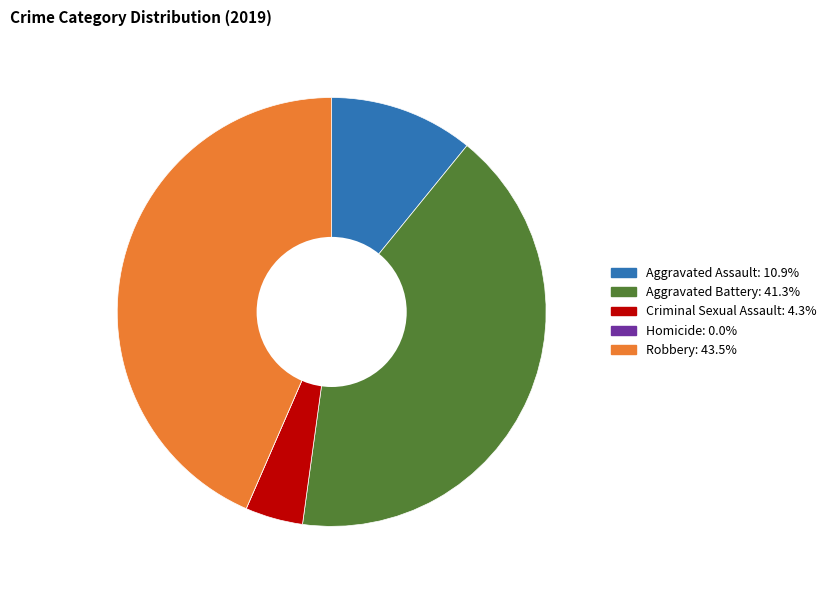

Is there any slice that represents more than half of the pie?

No